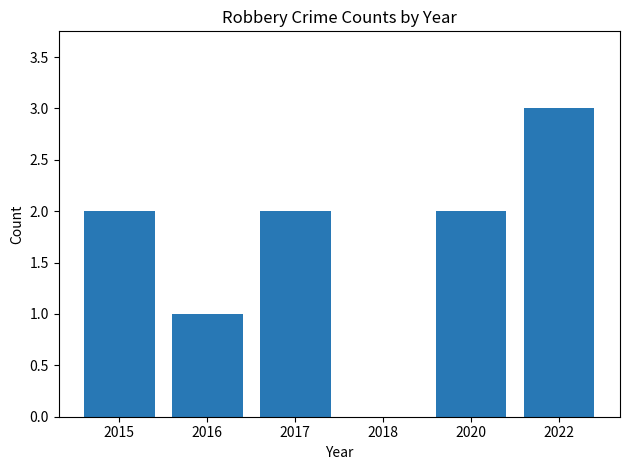

How many positive values are there?

5